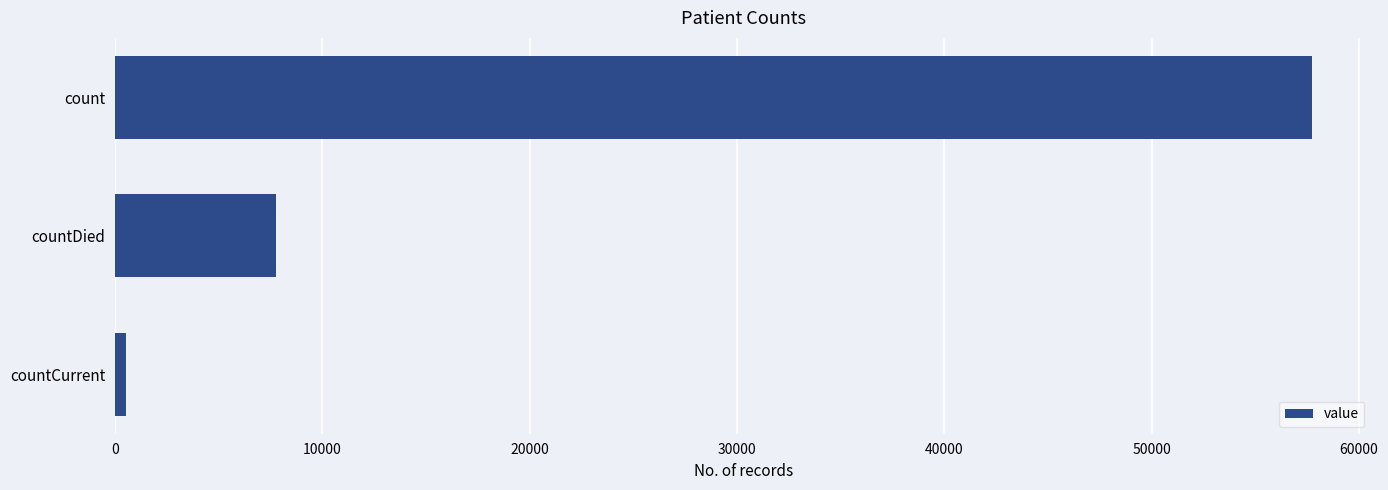

Which has a higher value, count or countCurrent?

count